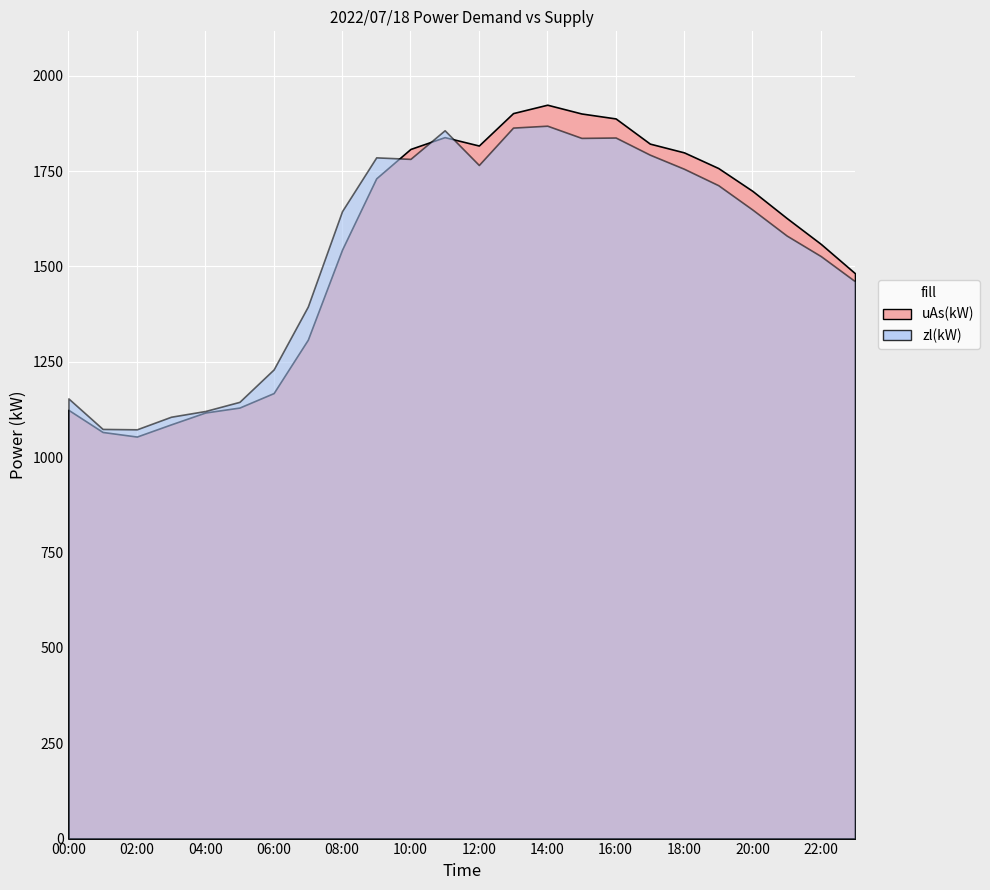

Rank the series at 10:00 from lowest to highest value.

zl(kW), uAs(kW)